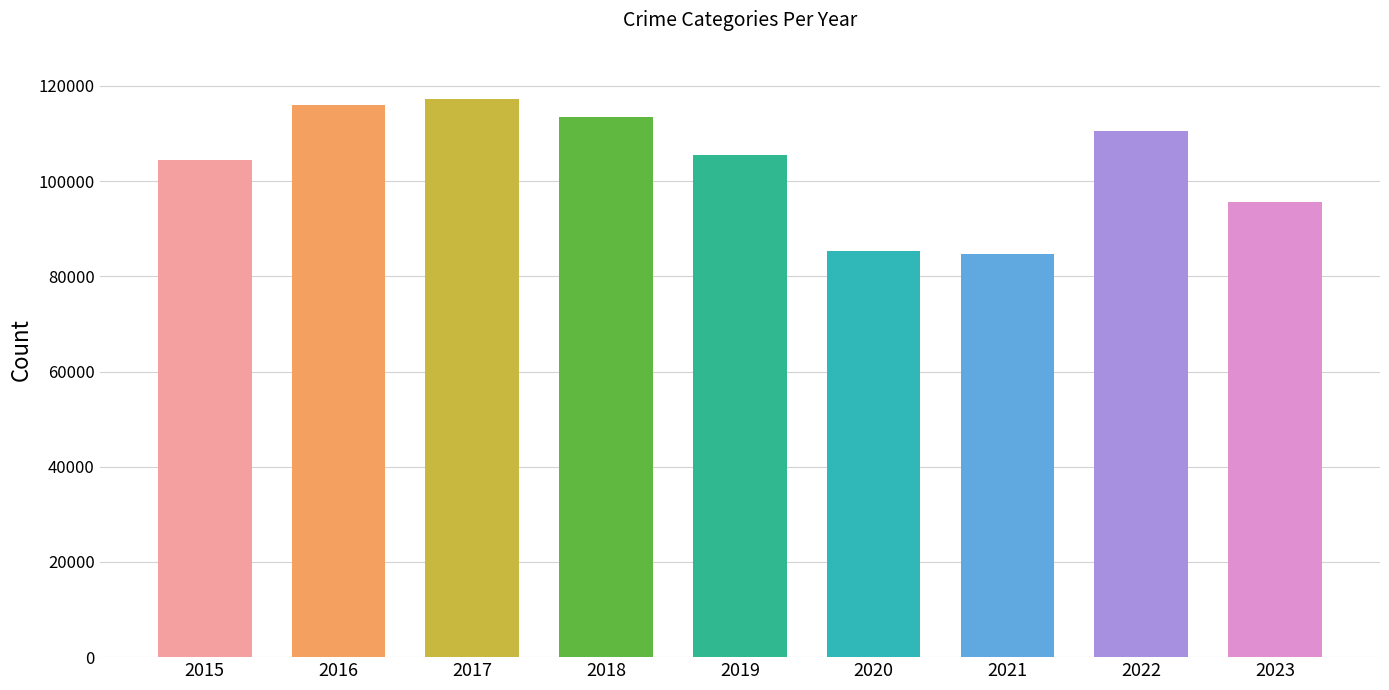

What is the maximum value shown in the chart?

117361